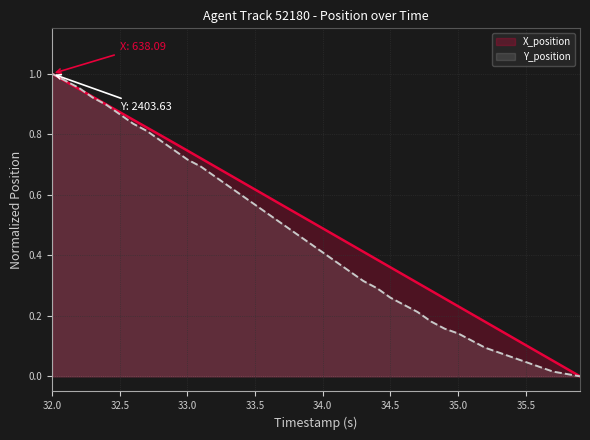

Rank the series by their average value, from highest to lowest.

X_position, Y_position